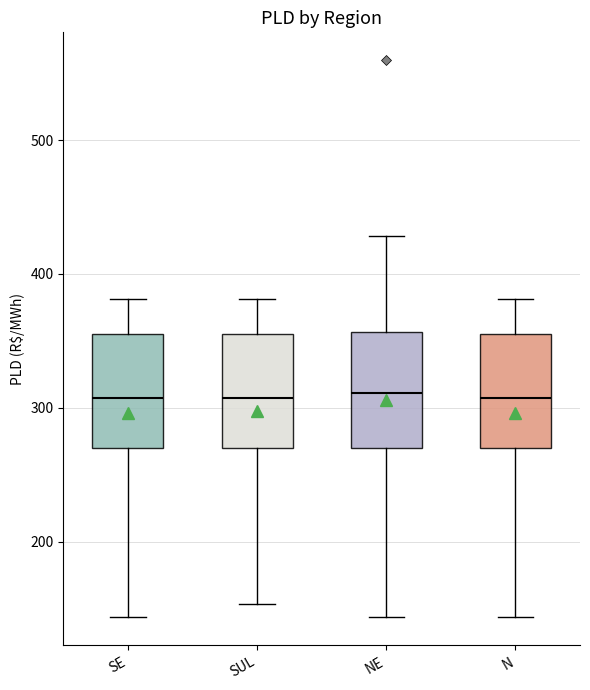

Reading left to right, read every box against the y-axis: the position of its median line, the range the box covers, and the ends of its whiskers. The values are not printed on the chart, so give them approximately, as read against the axis.

SE: median 310, box 270 to 360, whiskers 140 to 380
SUL: median 310, box 270 to 360, whiskers 150 to 380
NE: median 310, box 270 to 360, whiskers 140 to 430
N: median 310, box 270 to 360, whiskers 140 to 380